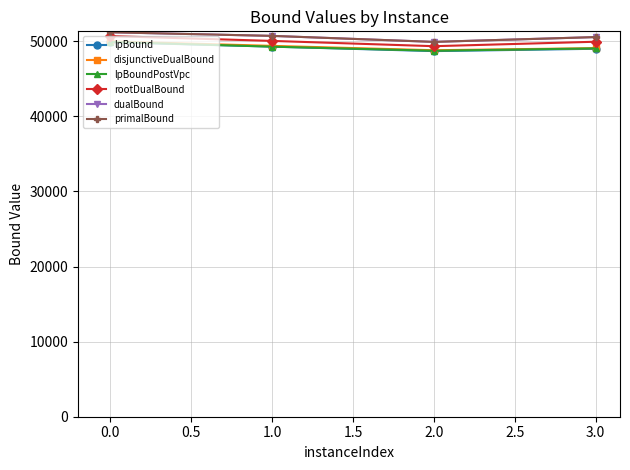

True or false: lpBound has more than 2 points higher than both neighbors.

False